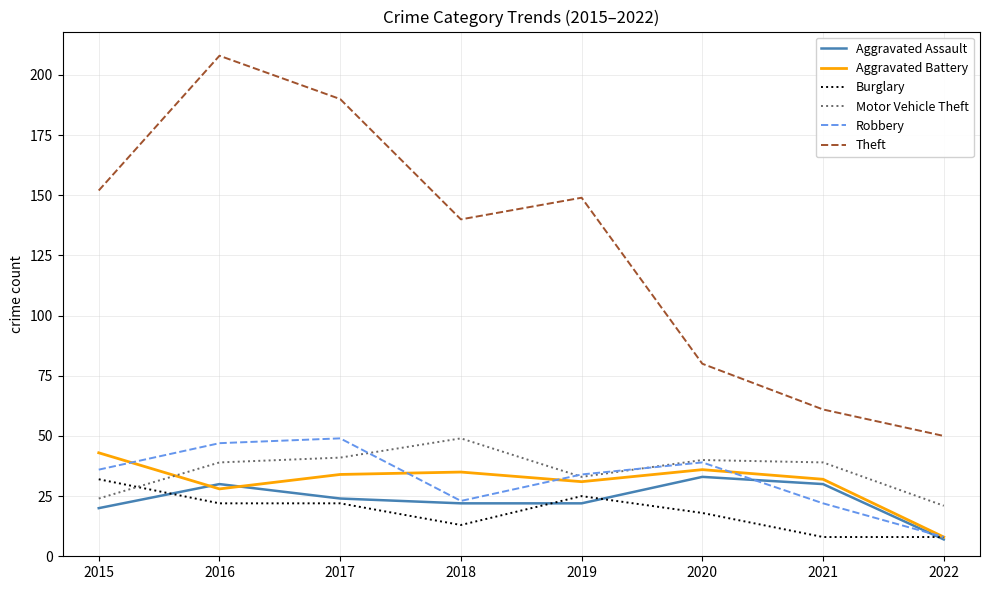

True or false: Aggravated Battery and Robbery cross at least once.

True